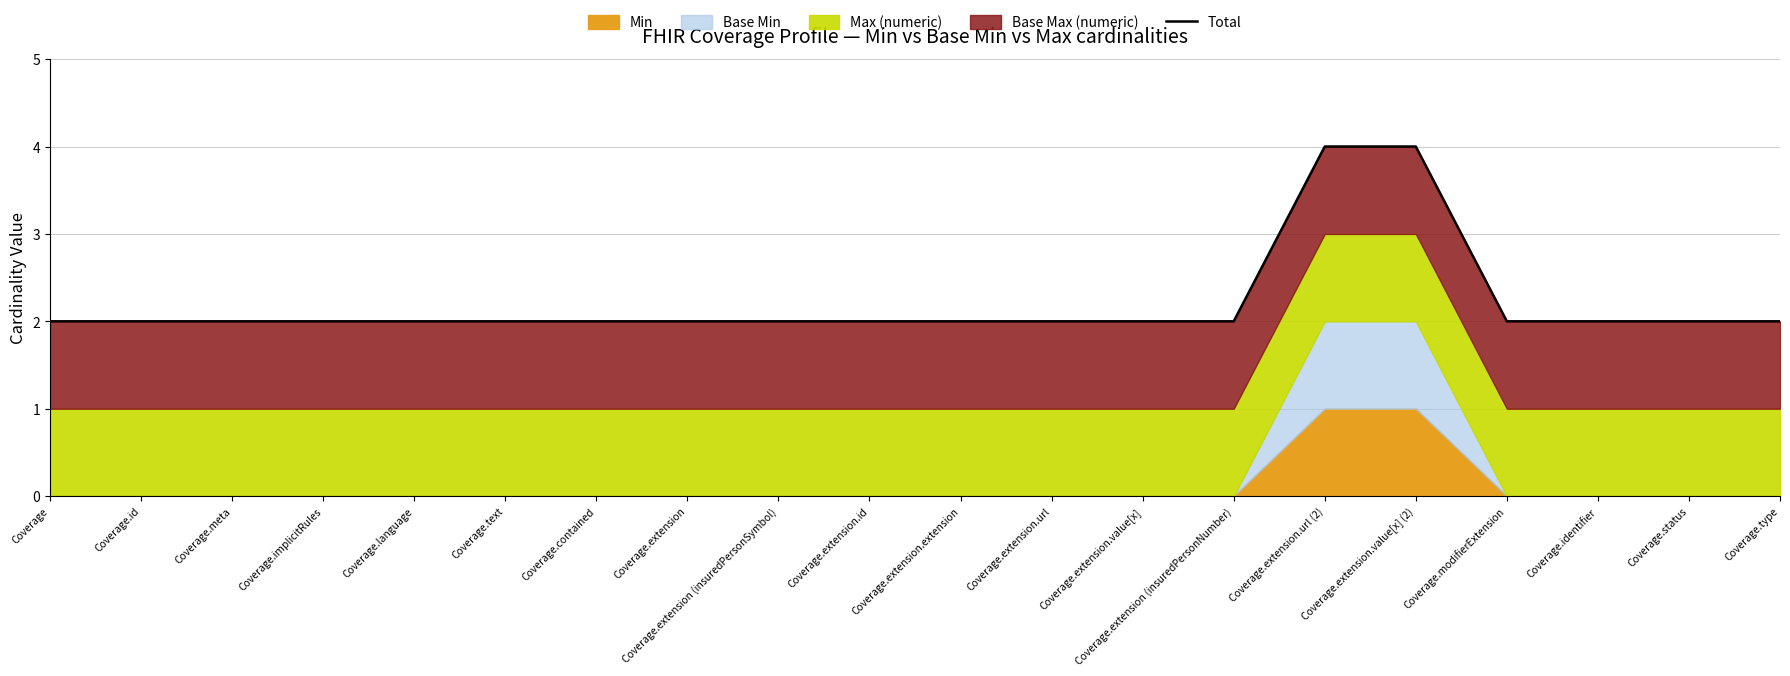

Does the chart display data point markers on the line(s)?

No